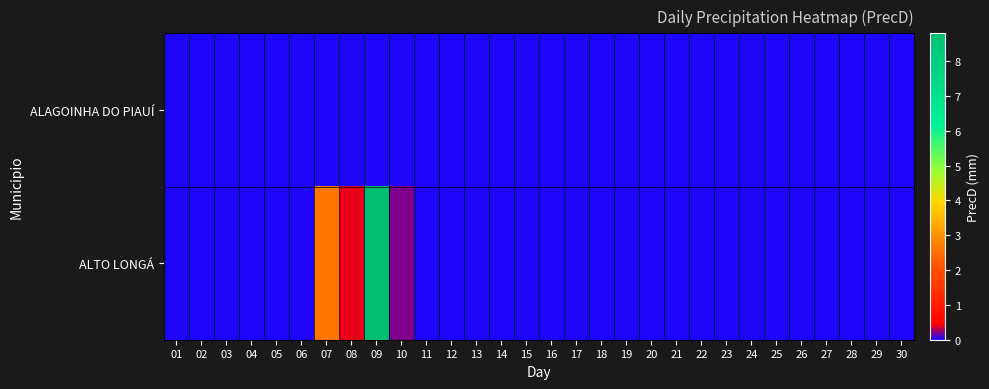

Reading left to right, transcribe all the data shown in this chart.

ALAGOINHA DO PIAUÍ: 01=0.0	02=0.0	03=0.0	04=0.0	05=0.0	06=0.0	07=0.0	08=0.0	09=0.0	10=0.0	11=0.0	12=0.0	13=0.0	14=0.0	15=0.0	16=0.0	17=0.0	18=0.0	19=0.0	20=0.0	21=0.0	22=0.0	23=0.0	24=0.0	25=0.0	26=0.0	27=0.0	28=0.0	29=0.0	30=0.0
ALTO LONGÁ: 01=0.0	02=0.0	03=0.0	04=0.0	05=0.0	06=0.0	07=2.6	08=0.4	09=8.8	10=0.2	11=0.0	12=0.0	13=0.0	14=0.0	15=0.0	16=0.0	17=0.0	18=0.0	19=0.0	20=0.0	21=0.0	22=0.0	23=0.0	24=0.0	25=0.0	26=0.0	27=0.0	28=0.0	29=0.0	30=0.0